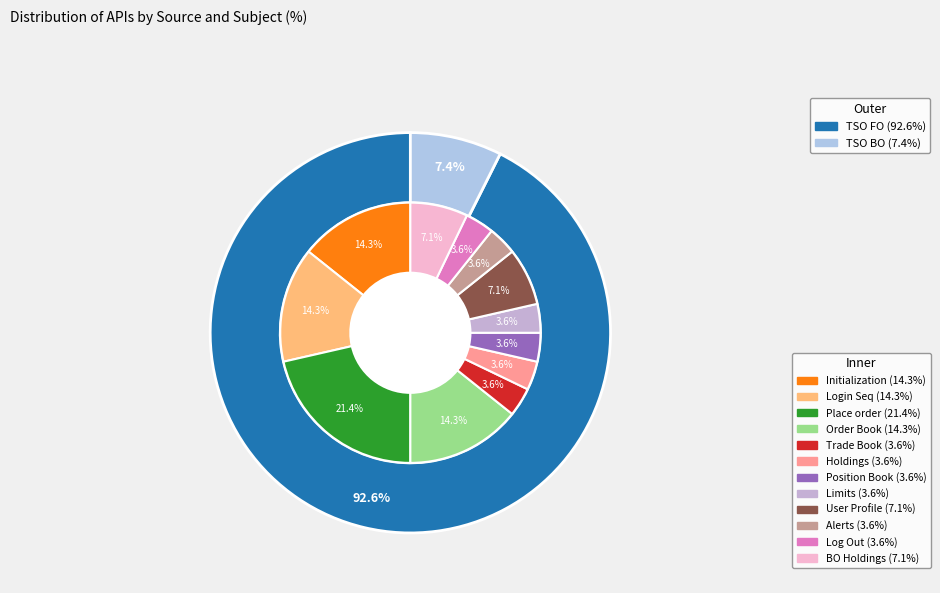

To the nearest percent, what is the average slice percentage?

50%